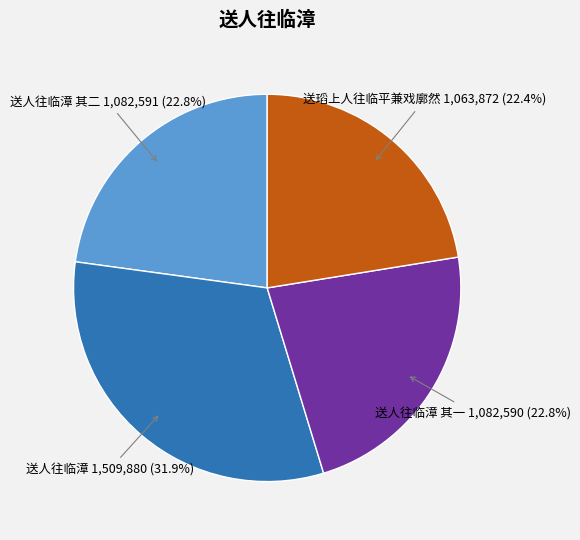

Between 送人往临漳 其一 and 送人往临漳, which is larger?

送人往临漳